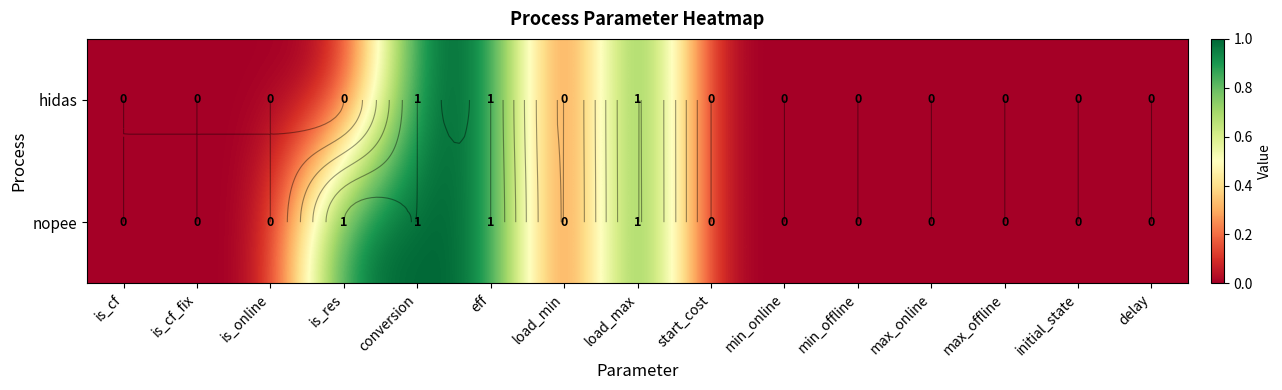

Which series changed the most between is_cf_fix and eff?

hidas